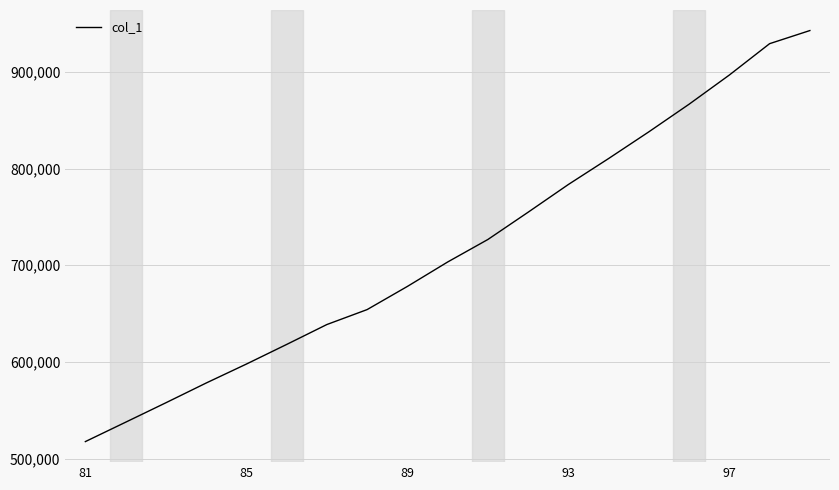

What is the maximum value shown in the chart?

942749.1